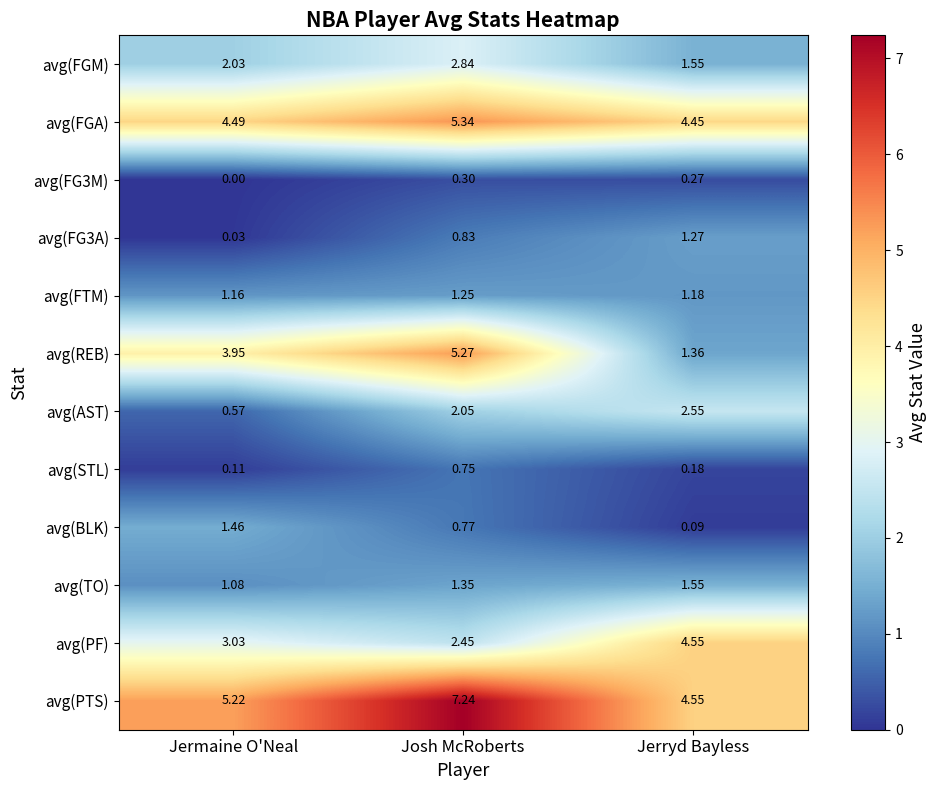

Which series has the widest spread of values?

avg(REB)